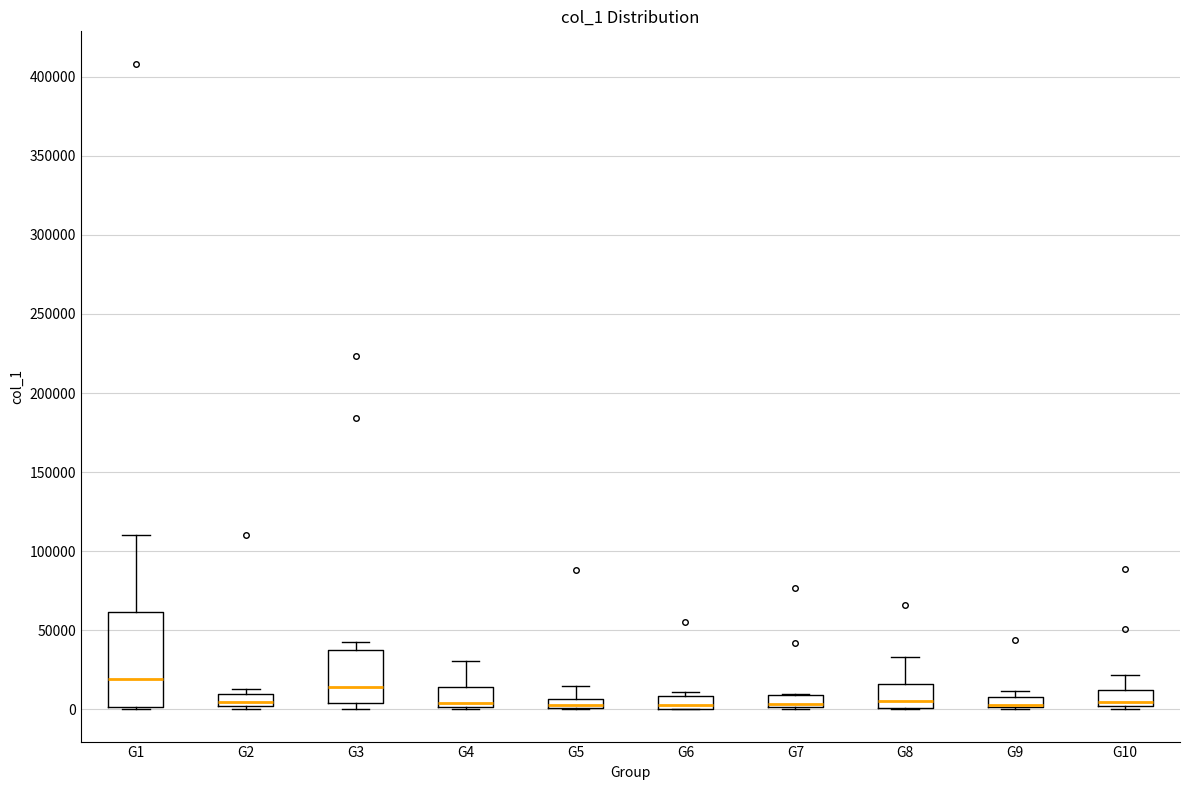

Where is the upper edge of the box for G6 on the y-axis? The values are not printed on the chart, so give them approximately, as read against the axis.

10000